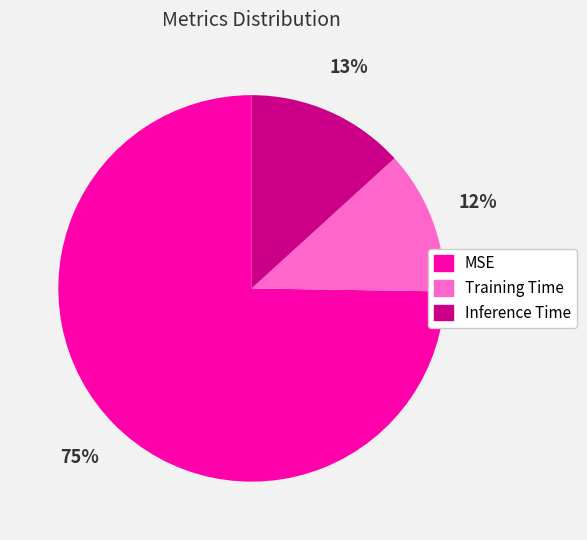

To the nearest percent, what percentage of the pie is Training Time?

12%